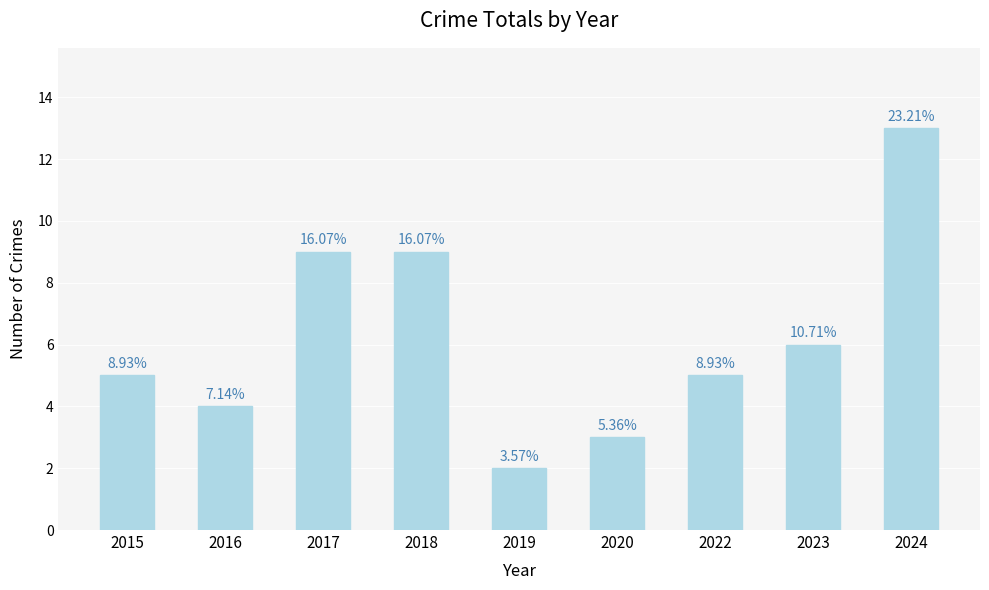

Does the chart contain any negative values?

No